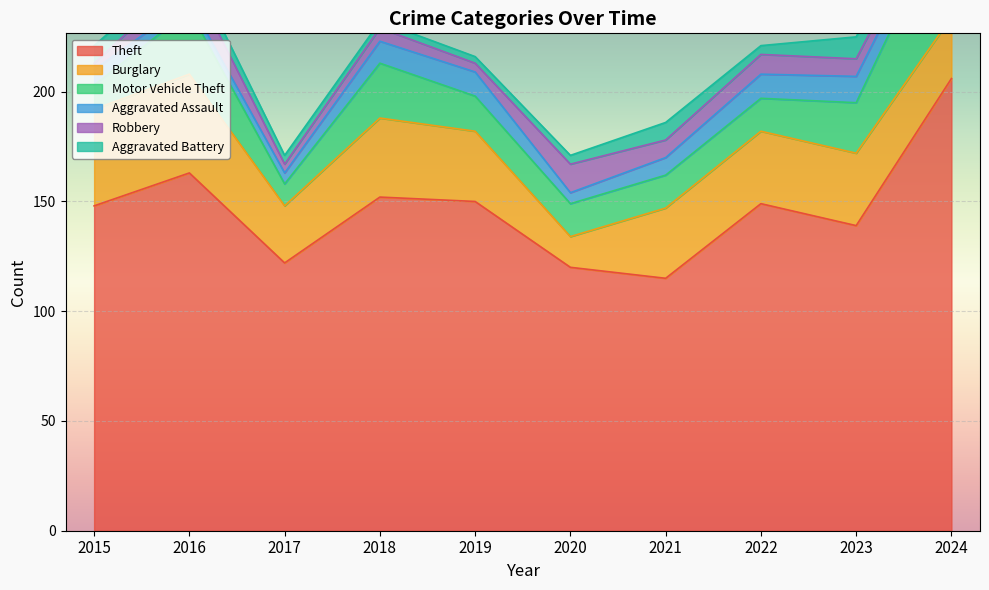

At 2016, list the series in order from smallest to largest.

Aggravated Assault, Aggravated Battery, Robbery, Motor Vehicle Theft, Burglary, Theft